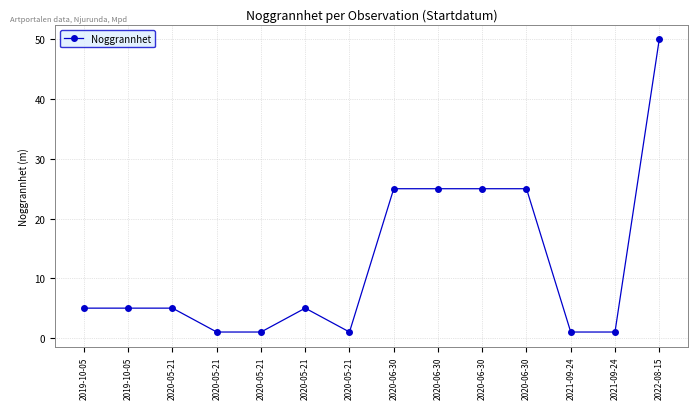

Reading left to right, extract all data points from this chart.

5	5	5	1	1	5	1	25	25	25	25	1	1	50